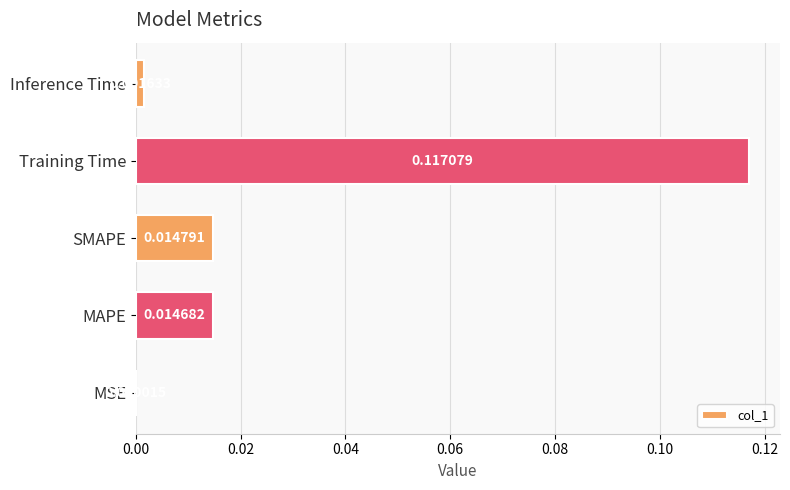

Which has a higher value, Inference Time or Training Time?

Training Time